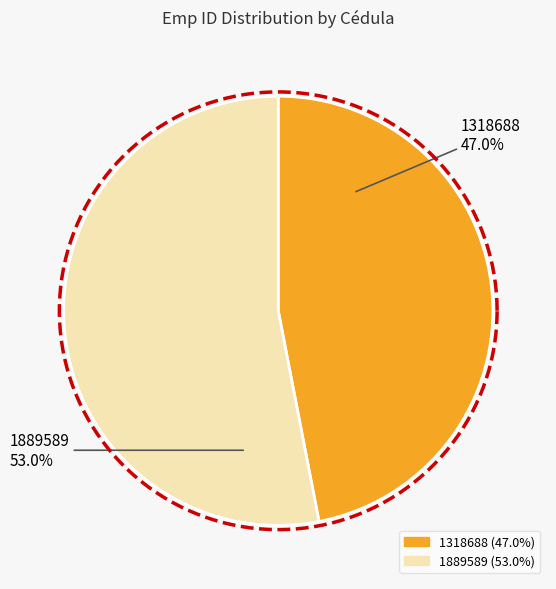

The 1318688 slice represents 58% of the pie. True or false?

False